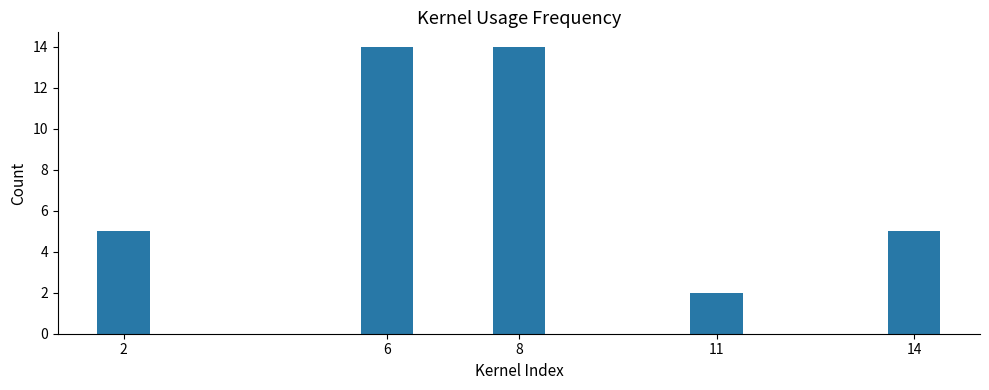

Reading left to right, extract all data points from this chart.

5	14	14	2	5